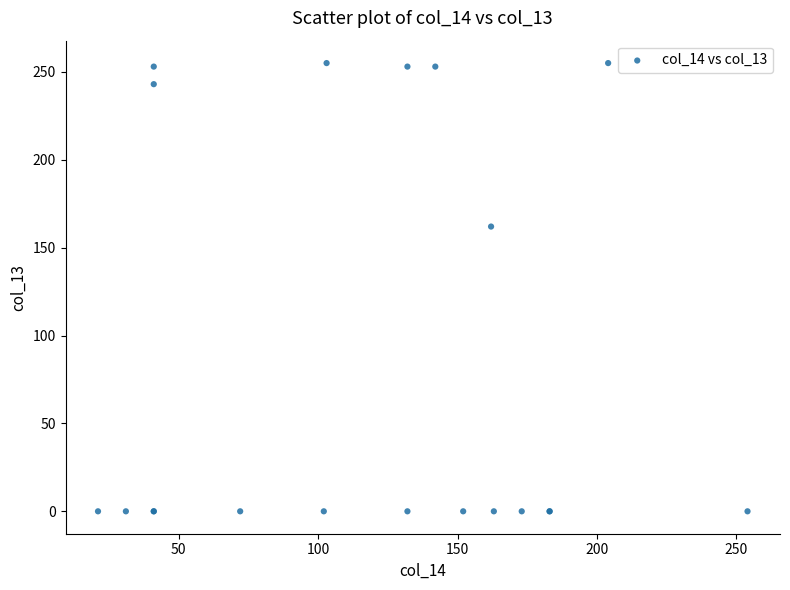

What Y value in the scatter plot is closest to 127?

162